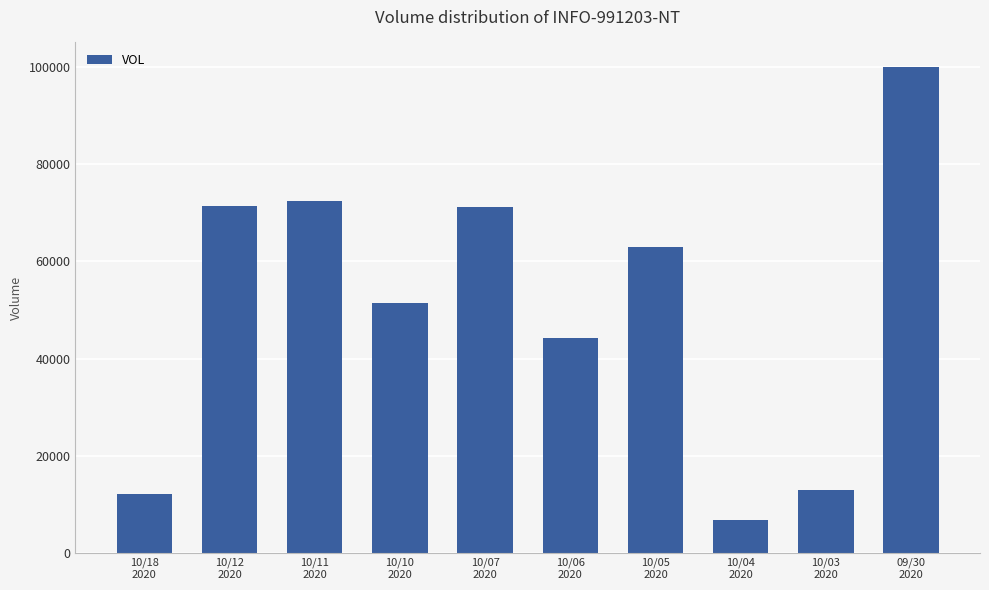

What position from the left is 09/30
2020?

10